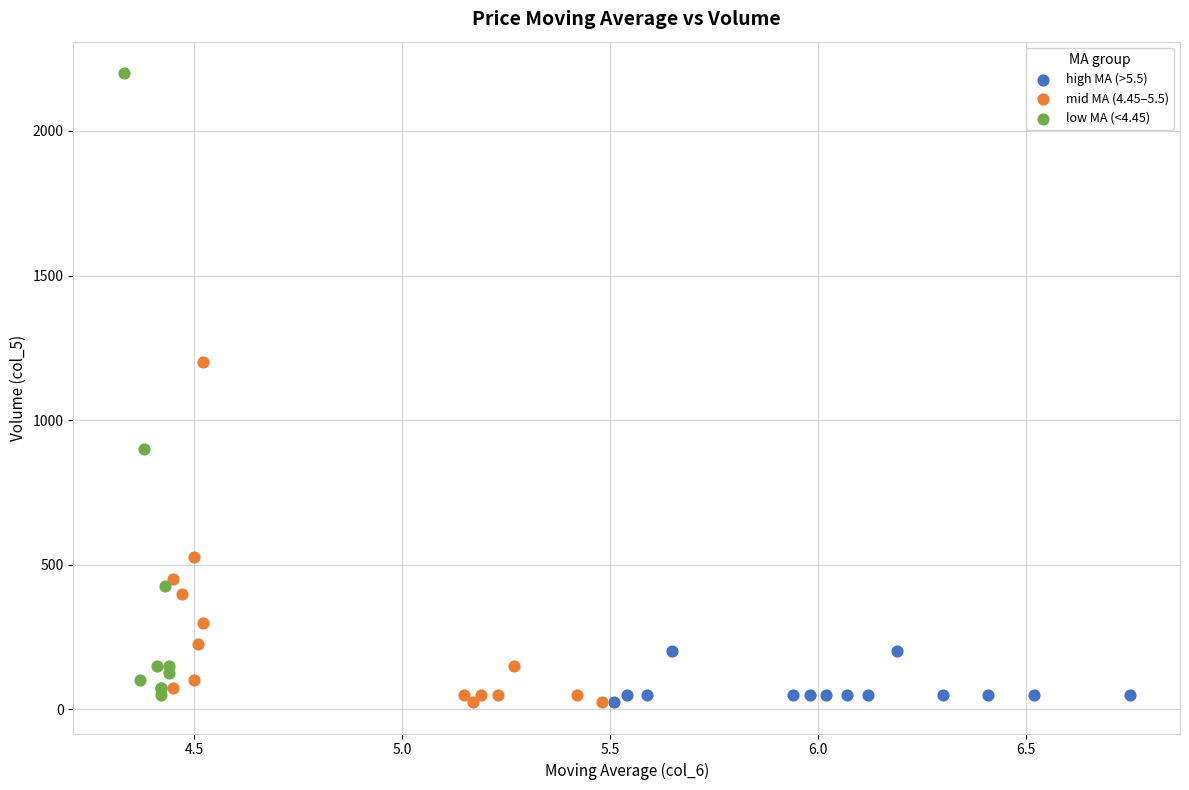

Which series has the largest Y range (max minus min)?

low MA (<4.45)